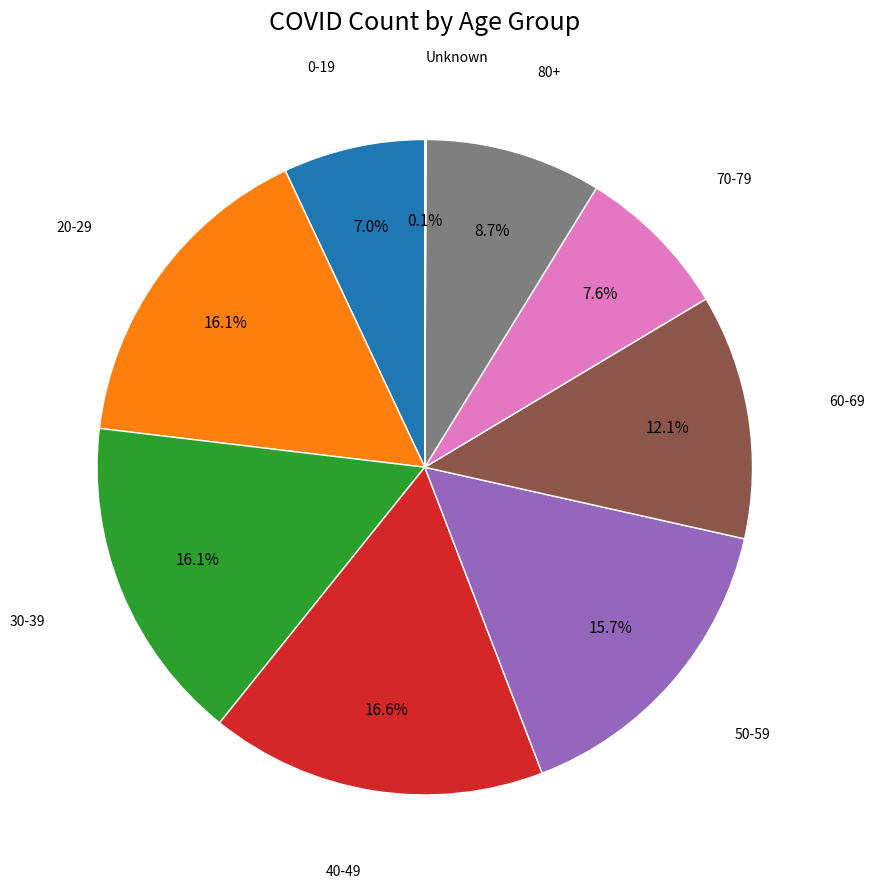

Is 30-39 the majority of the pie?

No